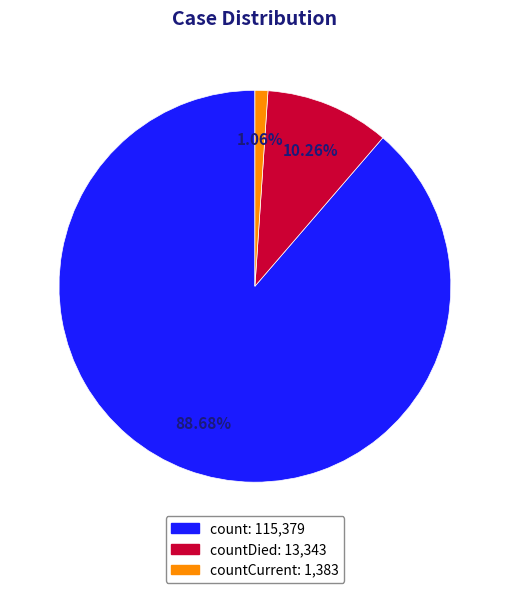

Is there any slice that represents more than half of the pie?

Yes